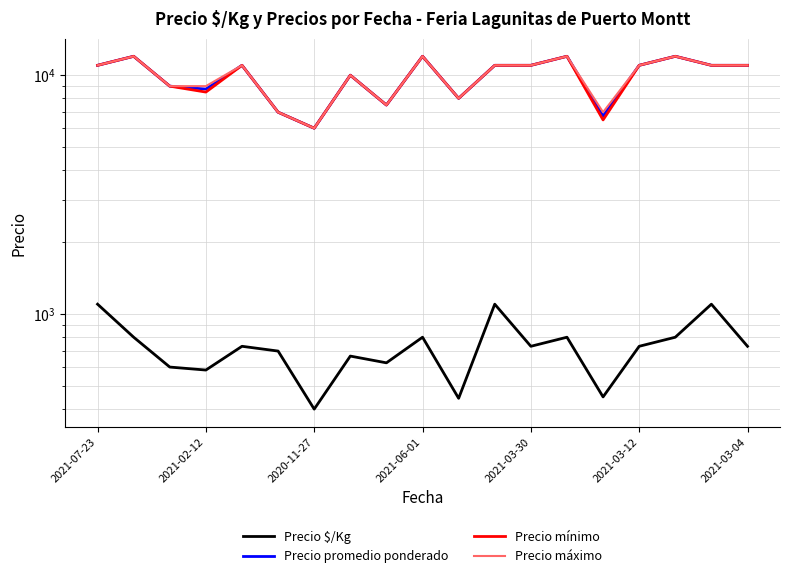

Reading left to right, extract all data points from this chart.

Precio $/Kg: 1100	800	600	583	733	700	400	667	625	800	444	1100	733	800	450	733	800	1100	733
Precio promedio ponderado: 11000	12000	9000	8750	11000	7000	6000	10000	7500	12000	8000	11000	11000	12000	6750	11000	12000	11000	11000
Precio mínimo: 11000	12000	9000	8500	11000	7000	6000	10000	7500	12000	8000	11000	11000	12000	6500	11000	12000	11000	11000
Precio máximo: 11000	12000	9000	9000	11000	7000	6000	10000	7500	12000	8000	11000	11000	12000	7000	11000	12000	11000	11000